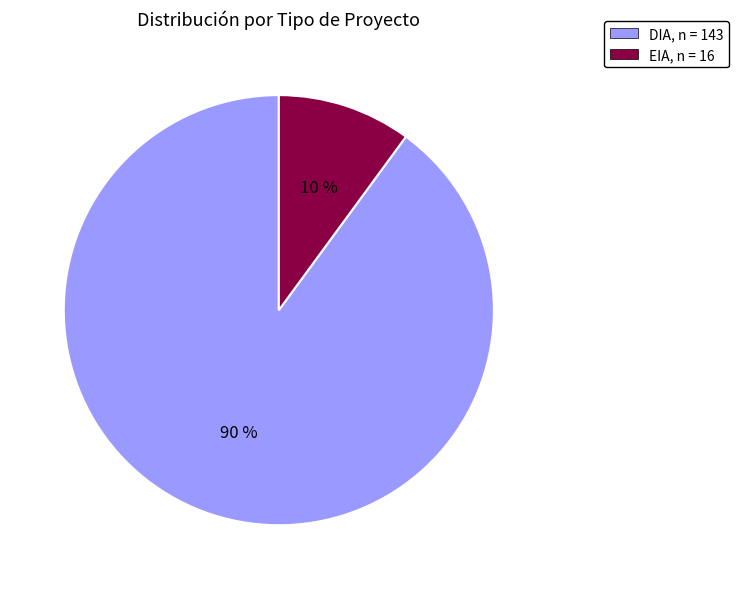

What is the largest slice in the pie chart?

DIA